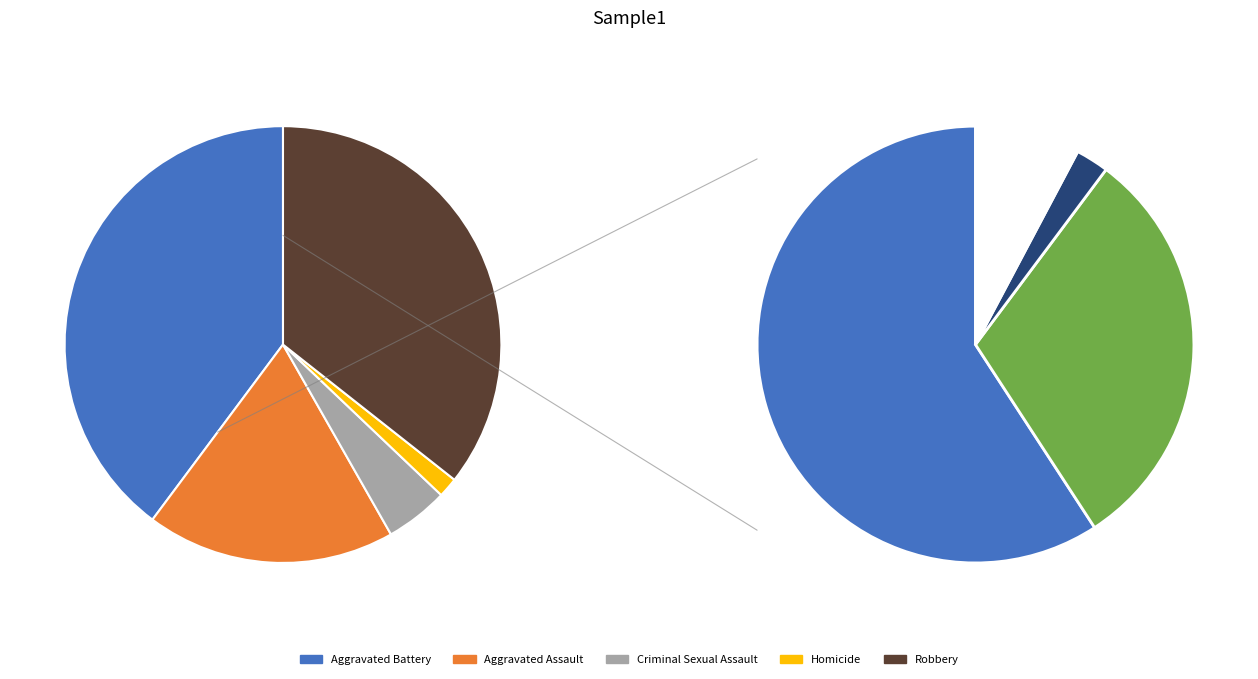

What is the change in value from Aggravated Battery to Criminal Sexual Assault?

-143